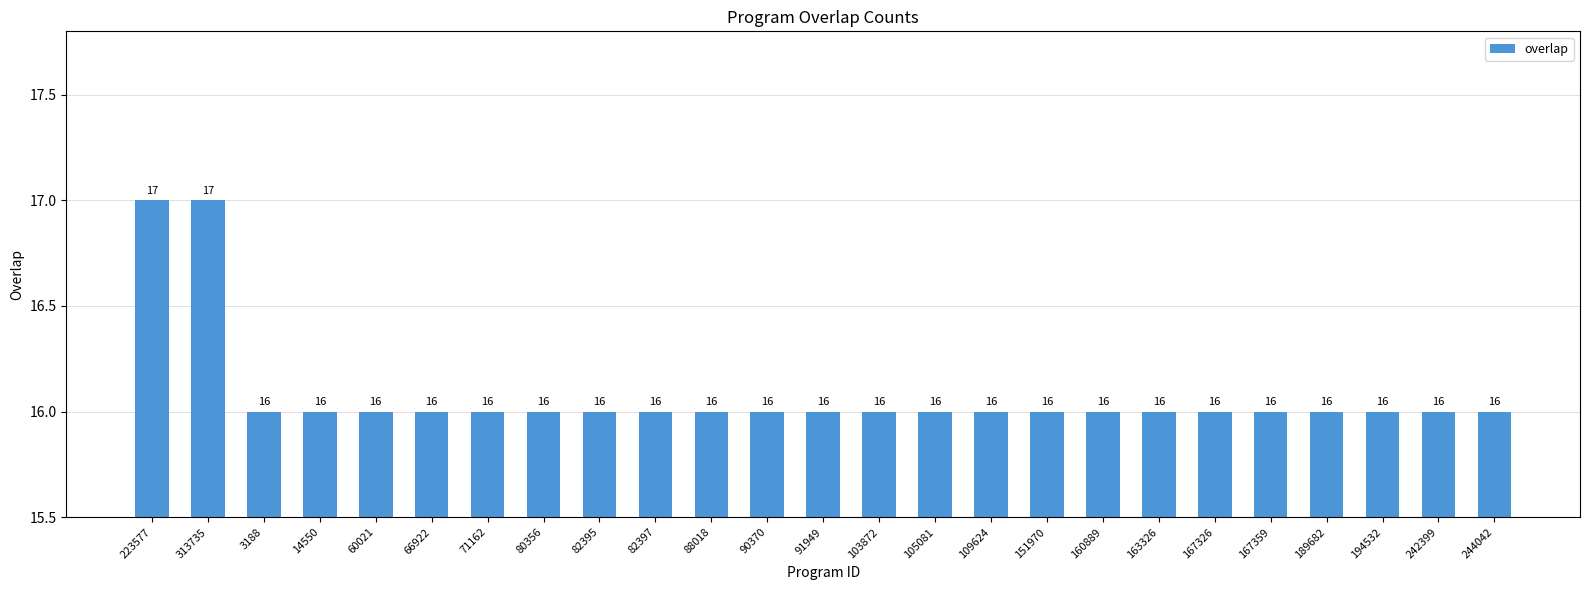

What is the ratio of the value at 71162 to the value at 194532?

1.0